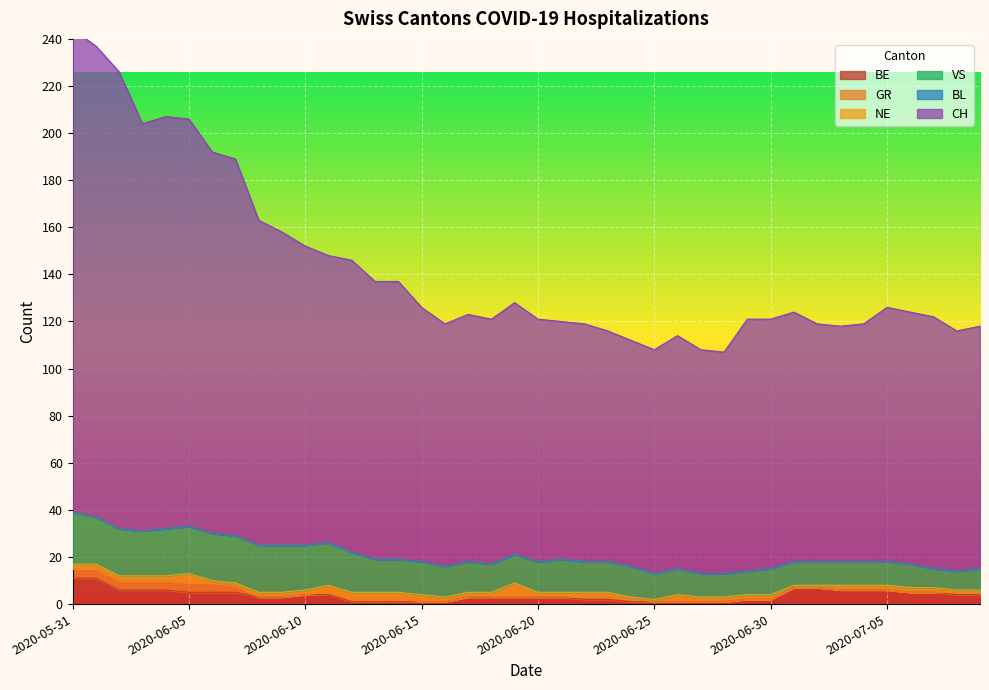

What is the total value across all series at 2020-06-12?

146